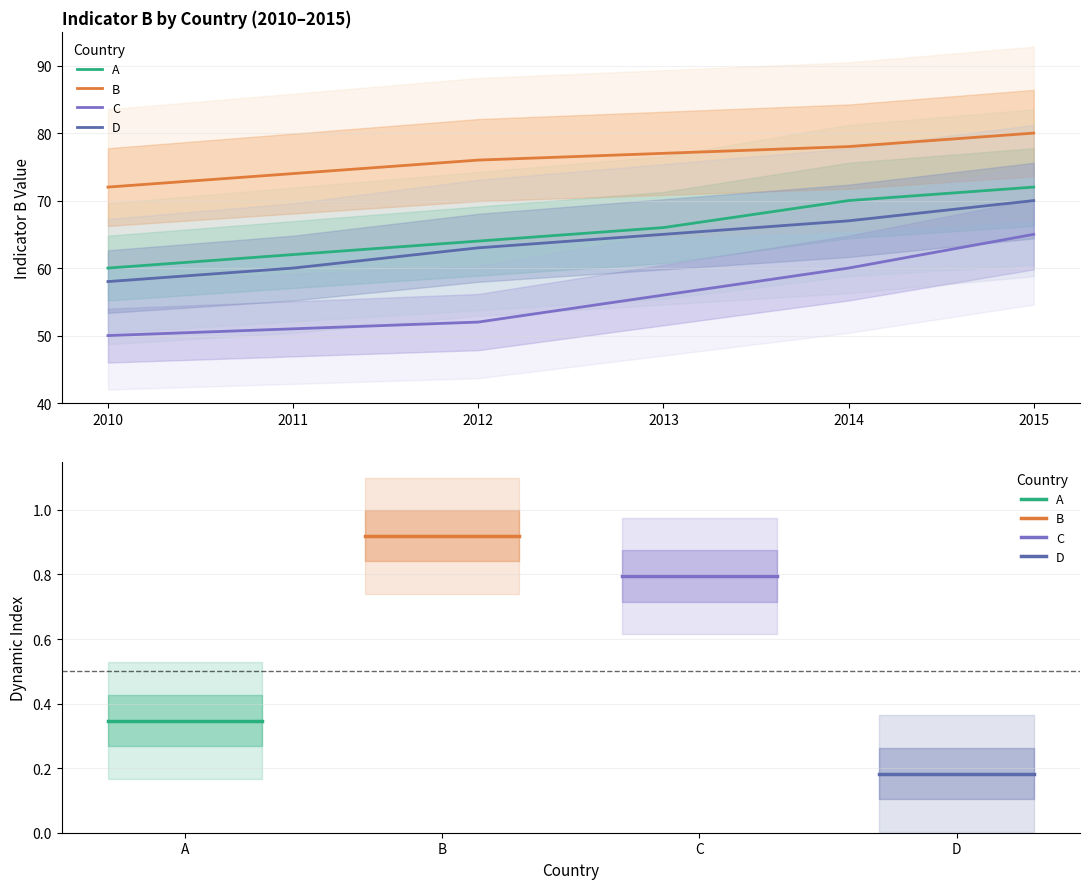

Is the value of C at 2010 greater than the value of B at 2011?

No